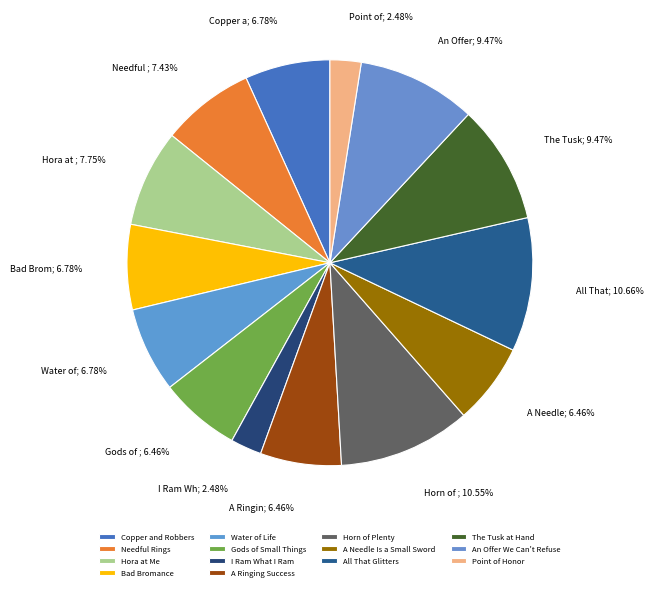

Which has a higher value, The Tusk at Hand or Horn of Plenty?

Horn of Plenty